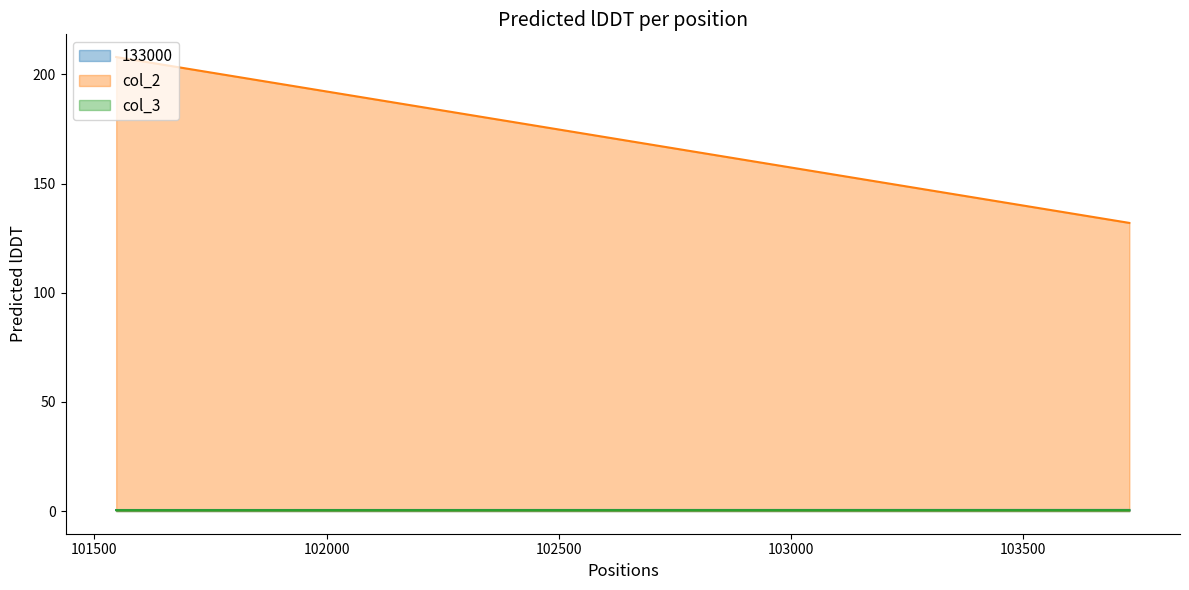

What is the total value across all series at 103728?

132.9